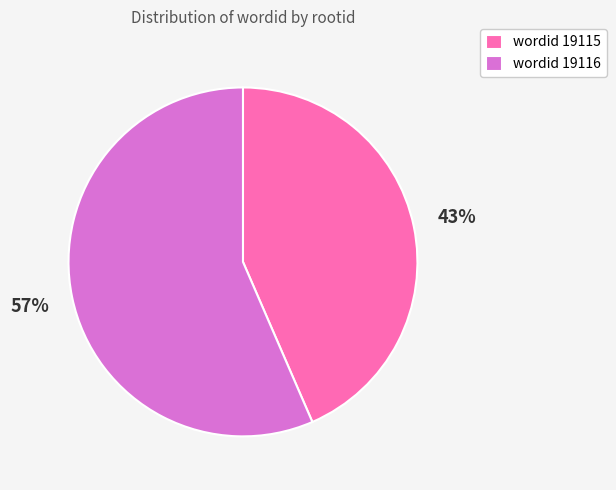

Rank the categories by value from lowest to highest.

wordid 19115, wordid 19116